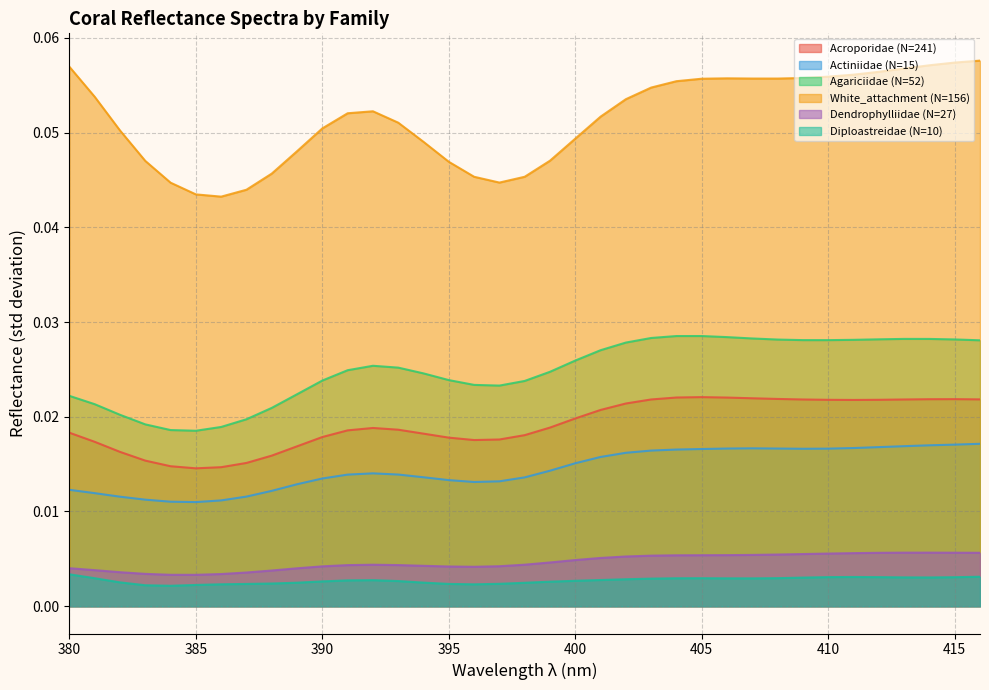

At which label is Actiniidae (N=15) closest to 0?

385